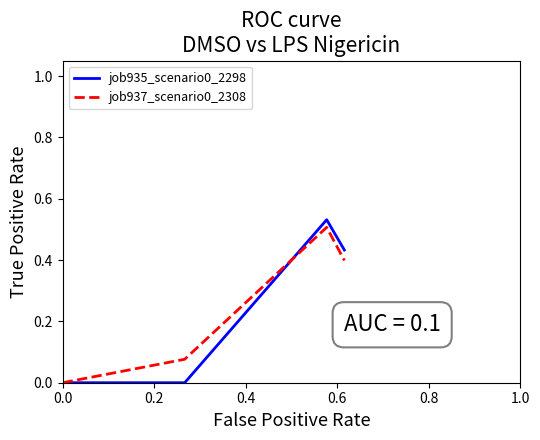

What is the average value of the job937_scenario0_2308 series?

0.2